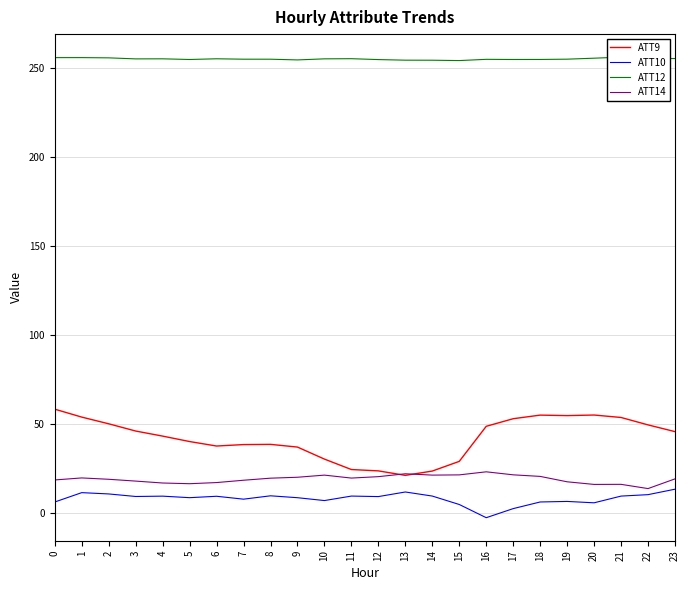

In ATT14, how many points are higher than both neighbors (excluding endpoints)?

5